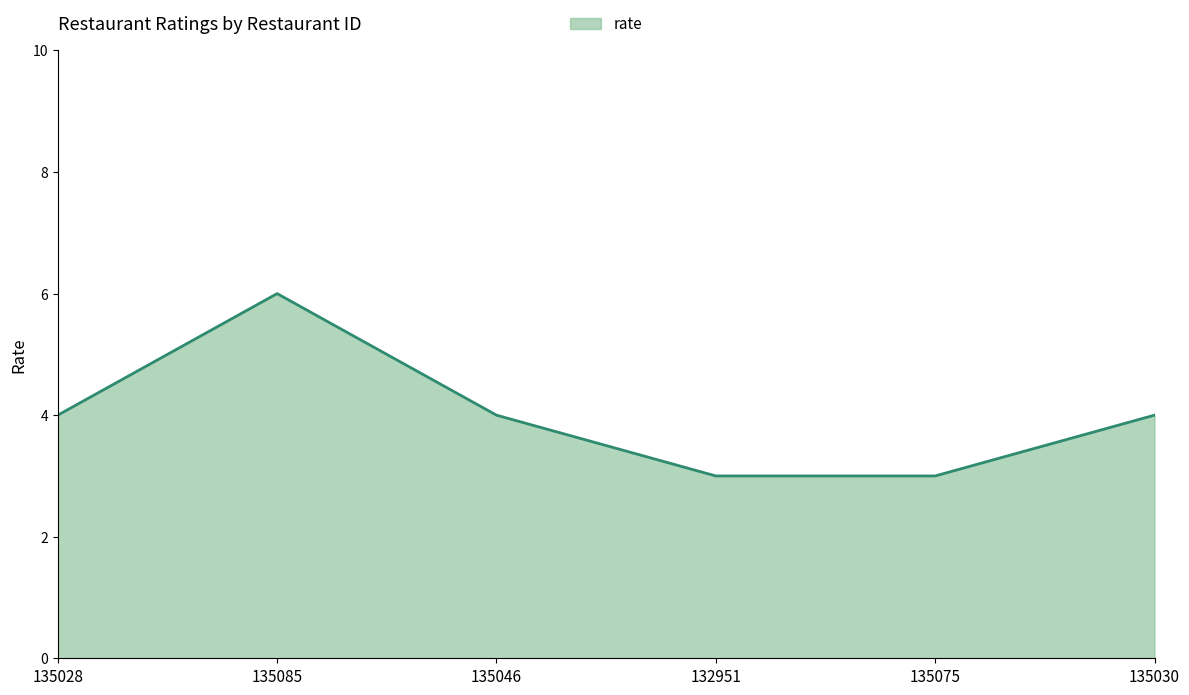

Reading left to right, extract all data points from this chart.

135028=4	135085=6	135046=4	132951=3	135075=3	135030=4